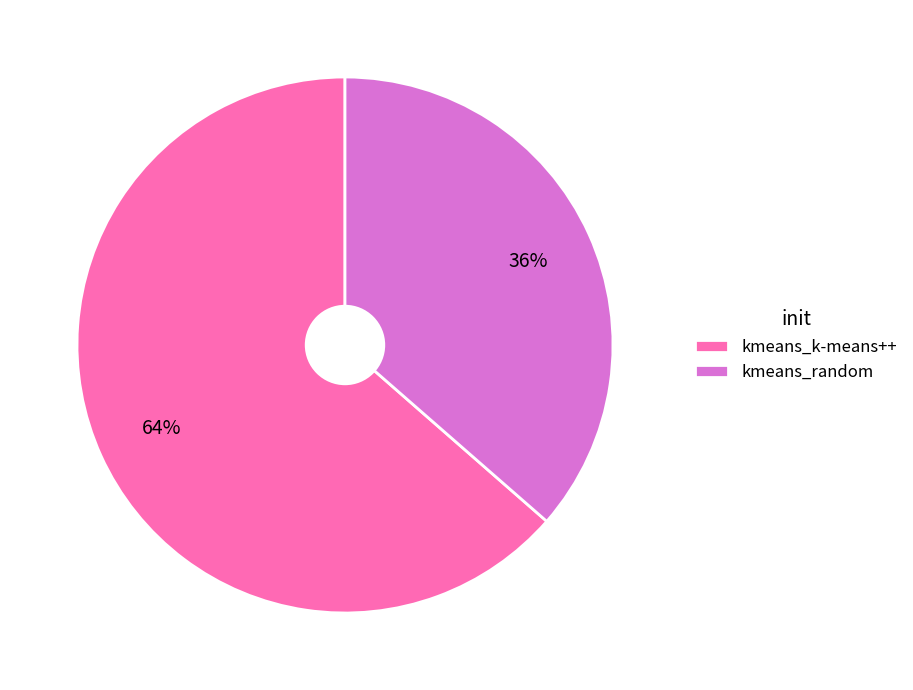

Count the number of slices in the pie.

2